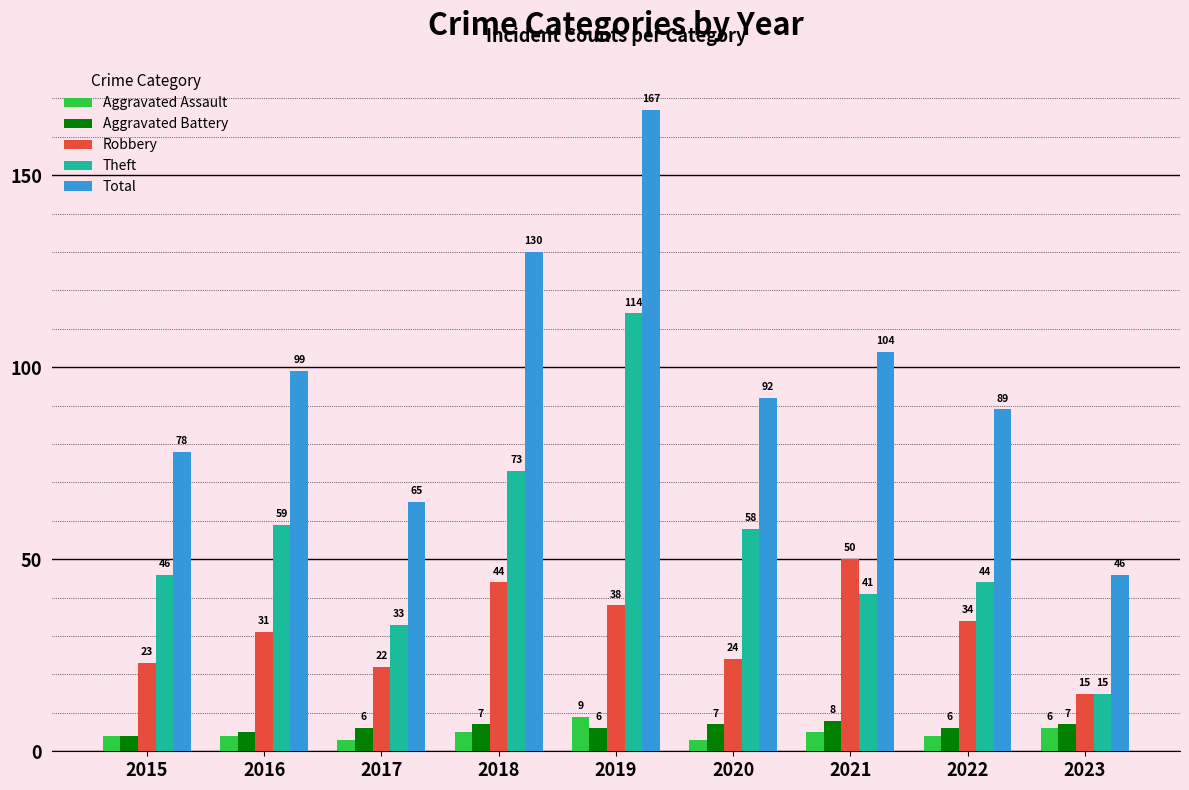

Rank the series at 2017 from highest to lowest value.

Total, Theft, Robbery, Aggravated Battery, Aggravated Assault